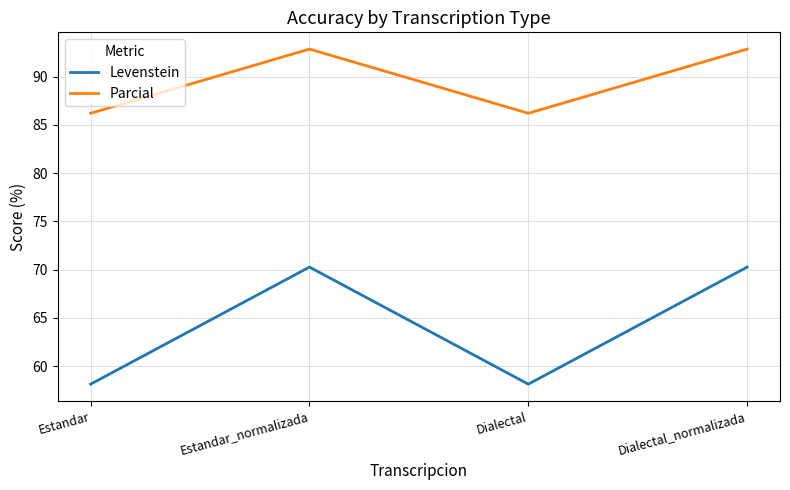

True or false: Parcial has more than 1 points higher than both neighbors.

False